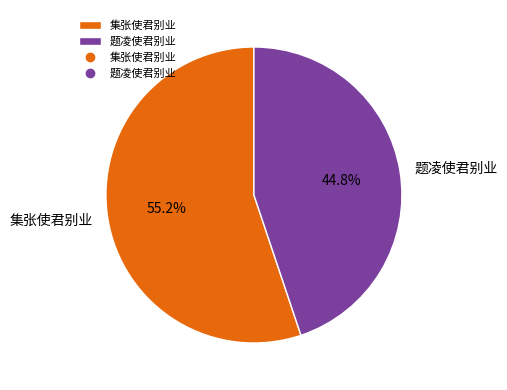

True or false: 题凌使君别业 accounts for 53% of the total.

False